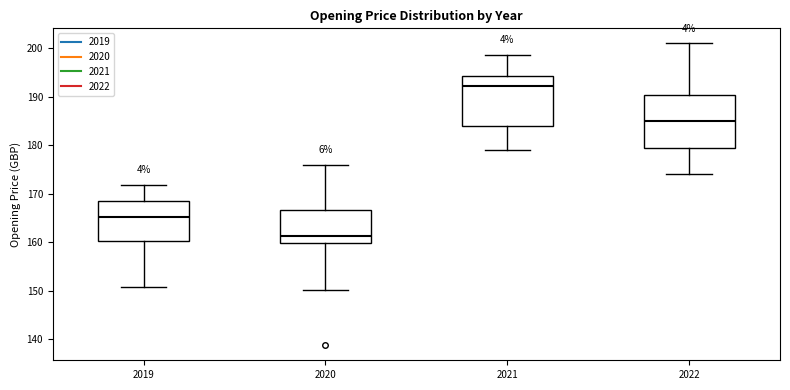

Reading left to right, read every box against the y-axis: the position of its median line, the range the box covers, and the ends of its whiskers. The values are not printed on the chart, so give them approximately, as read against the axis.

2019: median 165, box 160 to 168, whiskers 151 to 172
2020: median 161, box 160 to 167, whiskers 150 to 176
2021: median 192, box 184 to 194, whiskers 179 to 199
2022: median 185, box 180 to 190, whiskers 174 to 201